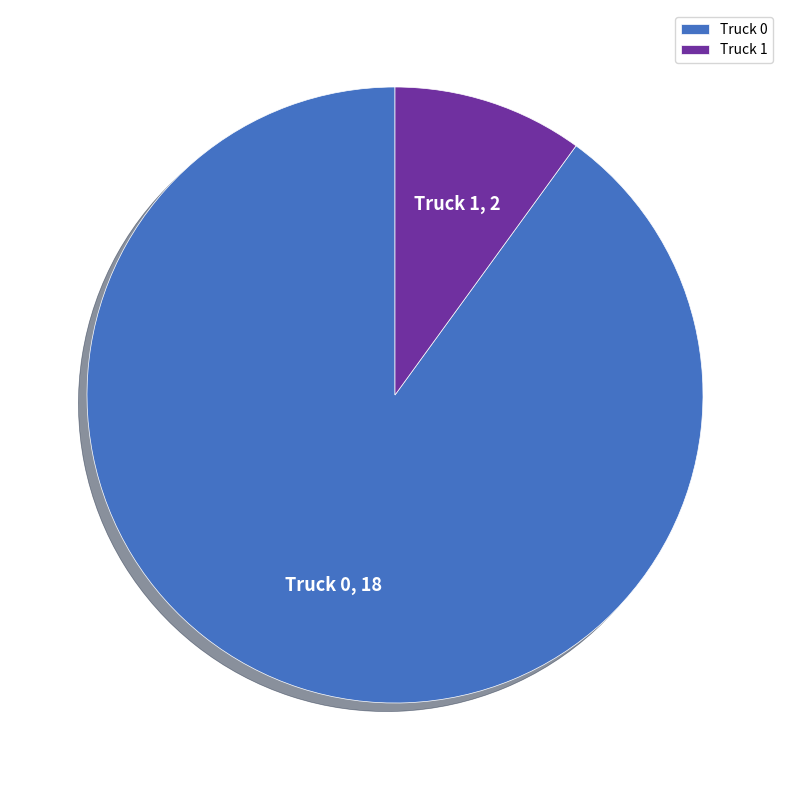

Is there a majority slice in this chart?

Yes